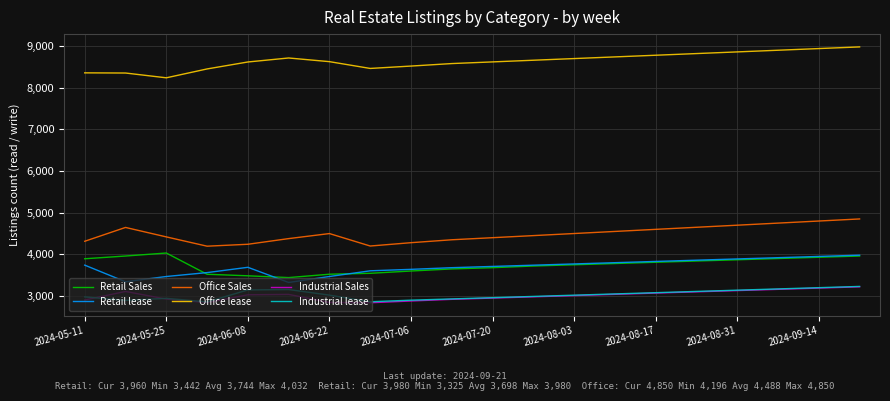

True or false: Retail lease and Industrial Sales intersect in this chart.

False